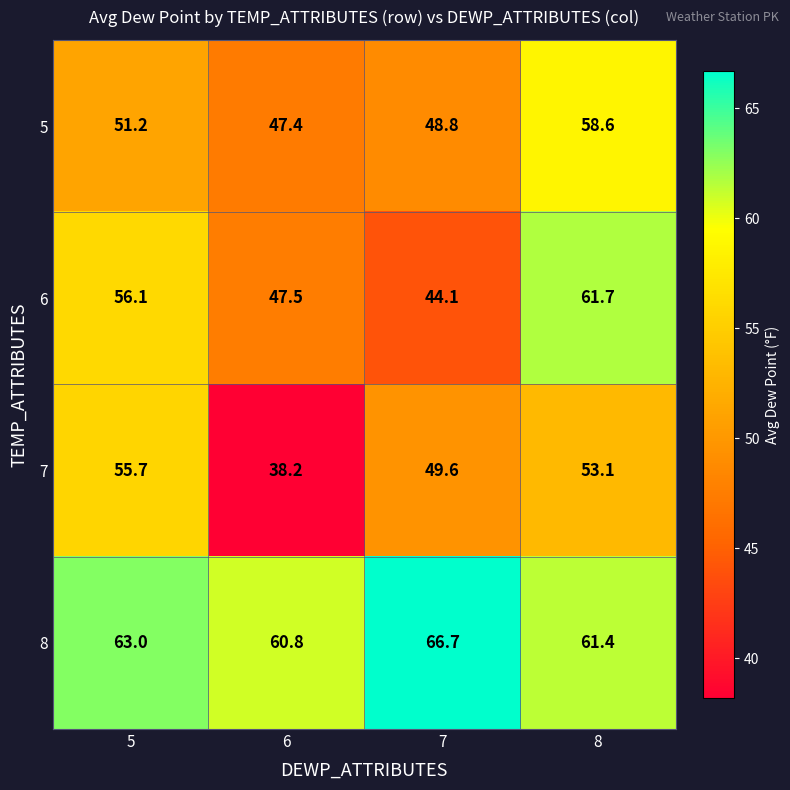

Count the number of categories in the chart.

4